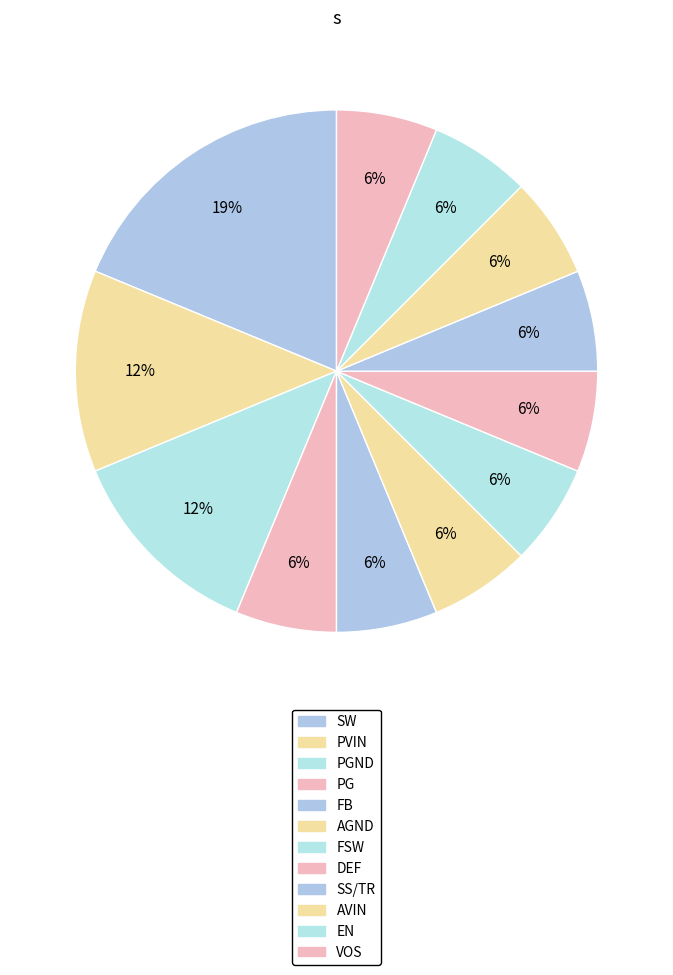

How many segments does this pie chart have?

12